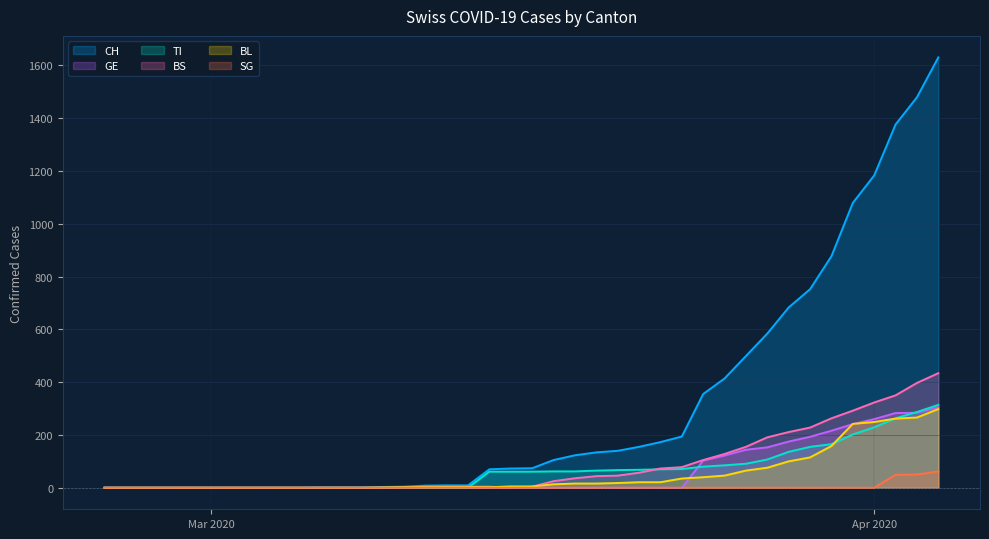

Is it true that GE equals 0 at 2020-03-21?

True